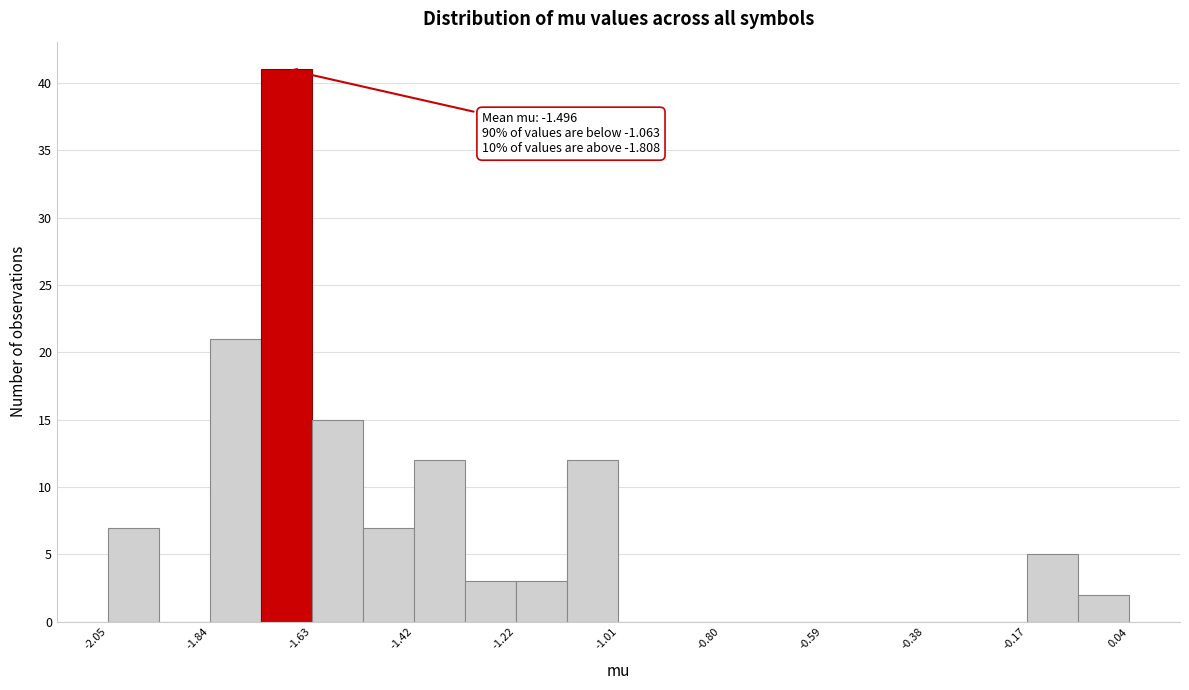

Read against the x-axis, roughly where is the centre of the tallest bar?

-1.70